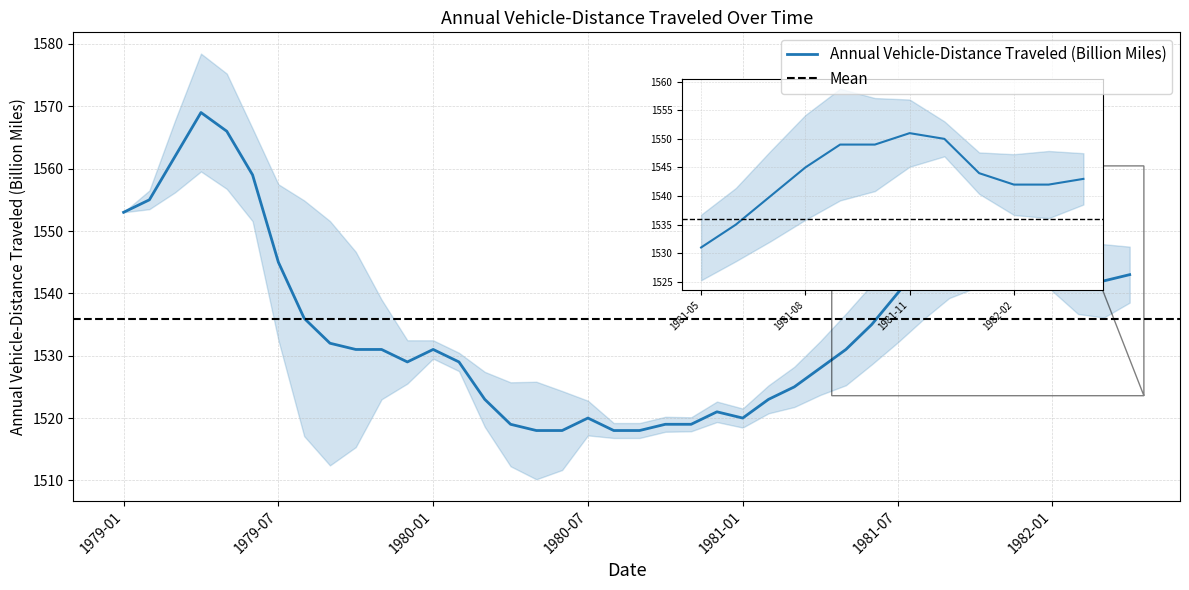

The value at 1979-02 is 337. True or false?

False